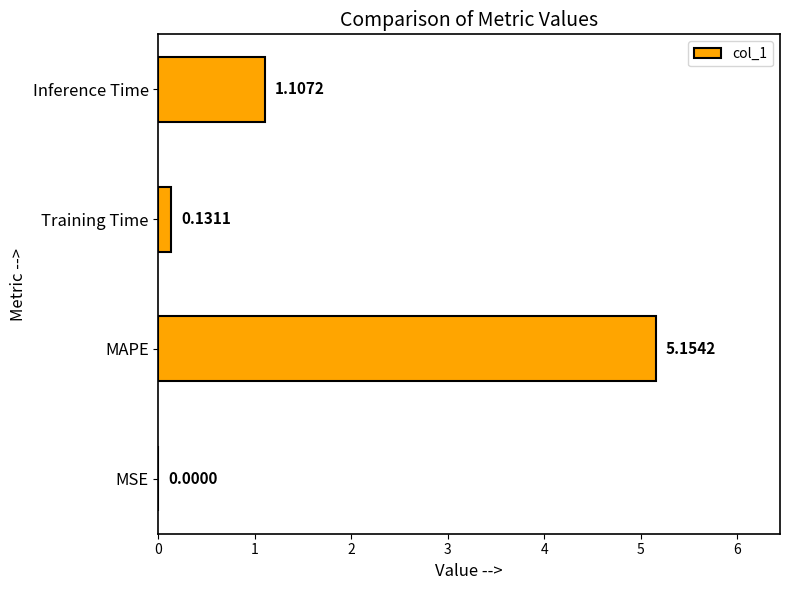

What is the change in value from MAPE to Inference Time?

-4.0